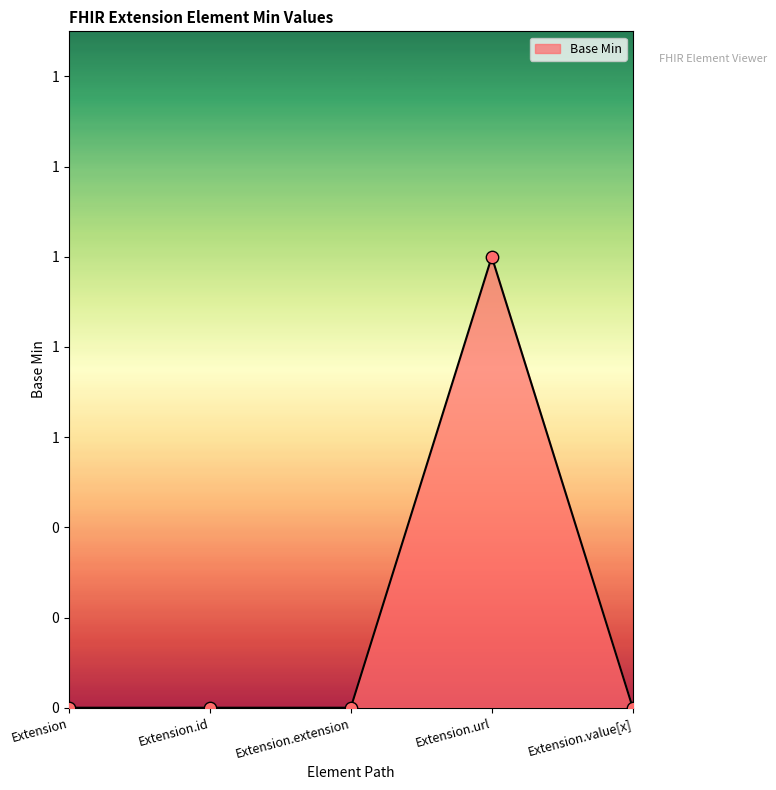

Between Extension and Extension.url, which is larger?

Extension.url